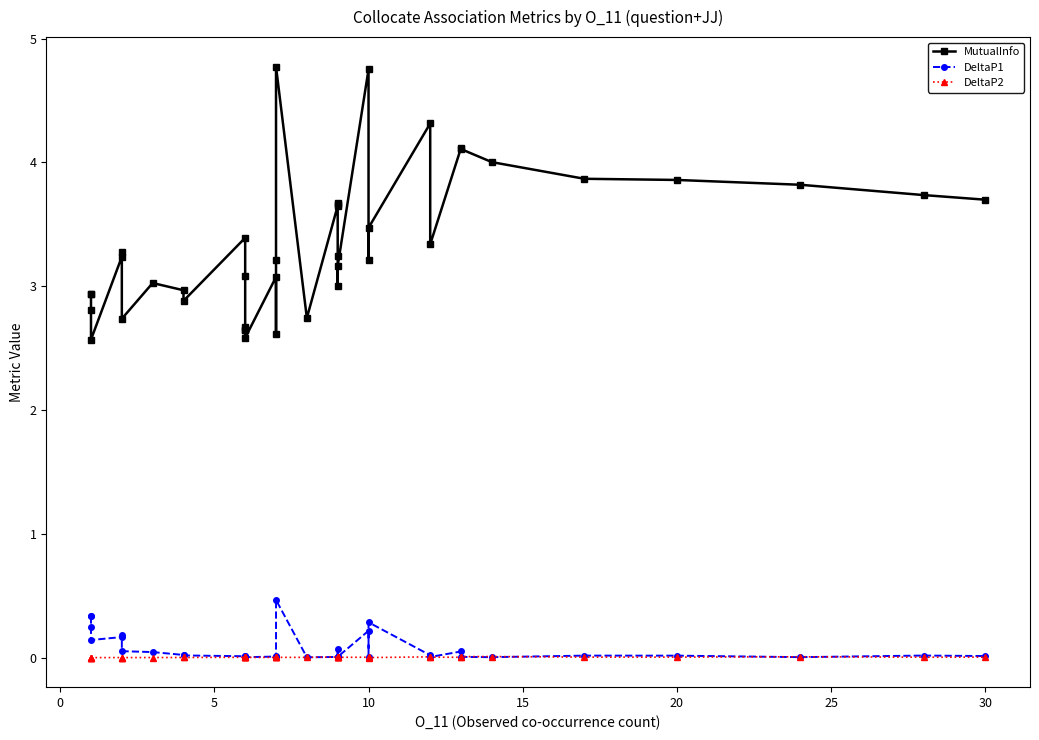

Reading left to right, transcribe all the data shown in this chart.

MutualInfo: 2.9	2.9	2.8	2.6	3.2	3.3	2.7	3.0	3.0	2.9	3.4	3.1	2.7	2.6	2.6	2.6	3.1	2.6	3.2	4.8	2.7	3.6	3.7	3.7	3.2	3.0	3.2	4.8	3.2	3.5	4.3	3.3	4.1	4.1	4.0	3.9	3.9	3.8	3.7	3.7
DeltaP1: 0.3	0.3	0.2	0.1	0.2	0.2	0.1	0.0	0.0	0.0	0.0	0.0	0.0	0.0	0.0	0.0	0.0	0.0	0.0	0.5	0.0	0.0	0.0	0.1	0.0	0.0	0.0	0.2	0.0	0.3	0.0	0.0	0.1	0.0	0.0	0.0	0.0	0.0	0.0	0.0
DeltaP2: 0.0	0.0	0.0	0.0	0.0	0.0	0.0	0.0	0.0	0.0	0.0	0.0	0.0	0.0	0.0	0.0	0.0	0.0	0.0	0.0	0.0	0.0	0.0	0.0	0.0	0.0	0.0	0.0	0.0	0.0	0.0	0.0	0.0	0.0	0.0	0.0	0.0	0.0	0.0	0.0